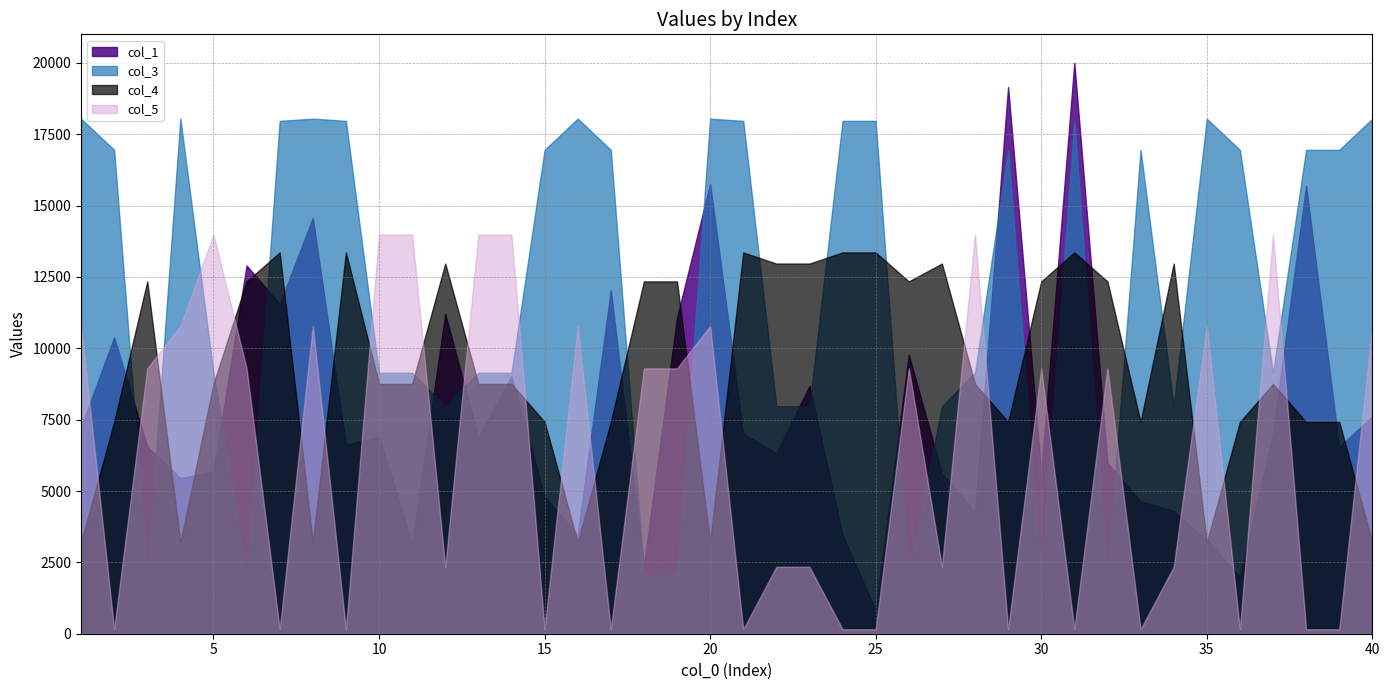

Count the number of data series in this chart.

4